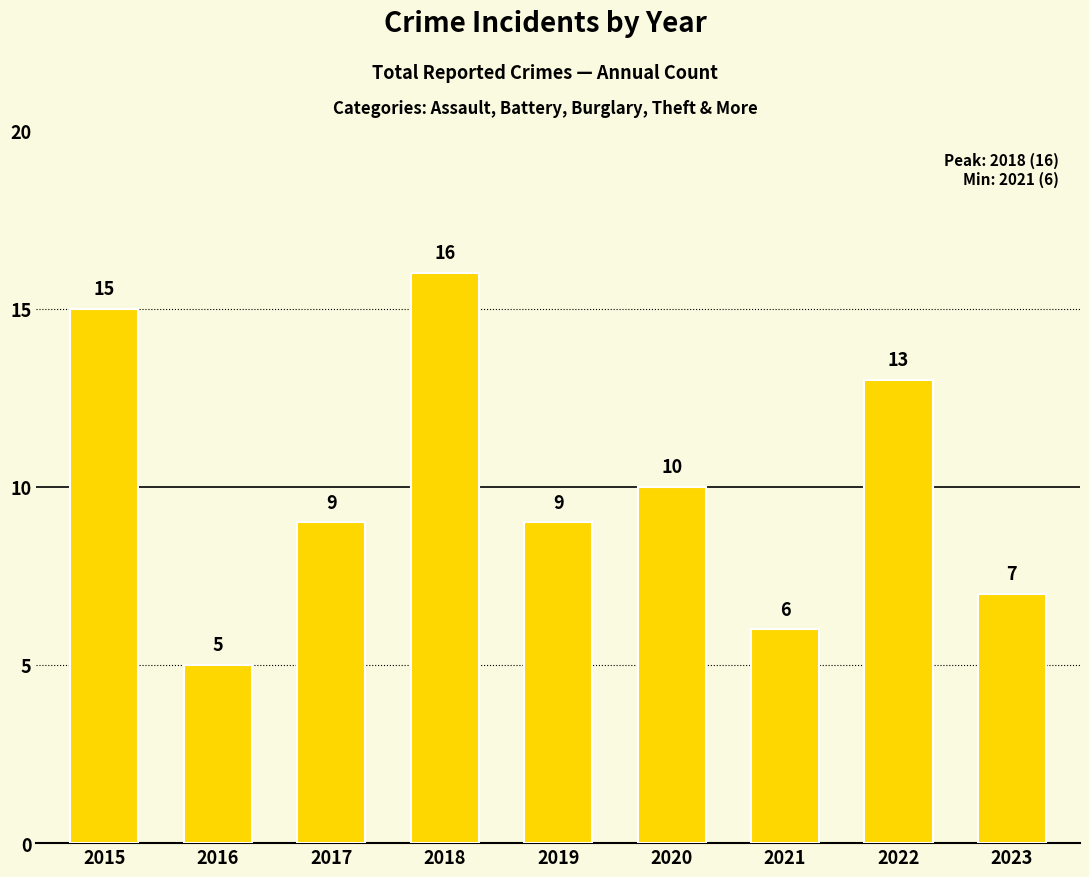

How many data points are less than 9?

3